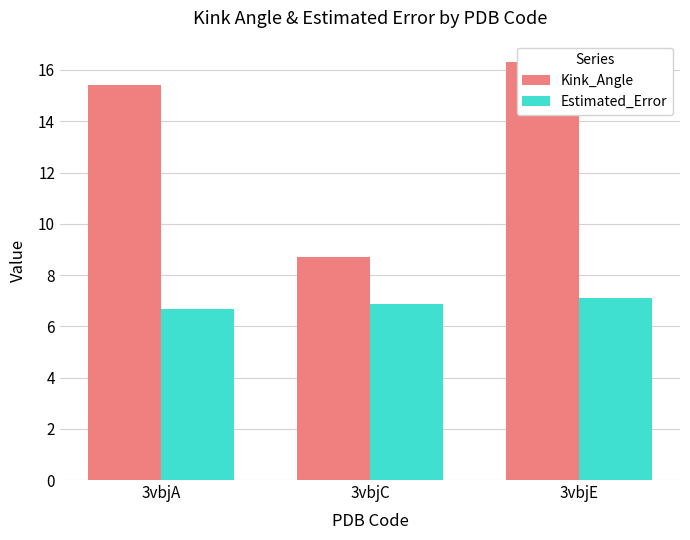

What is the difference between the maximum and minimum values in the Kink_Angle series?

7.6